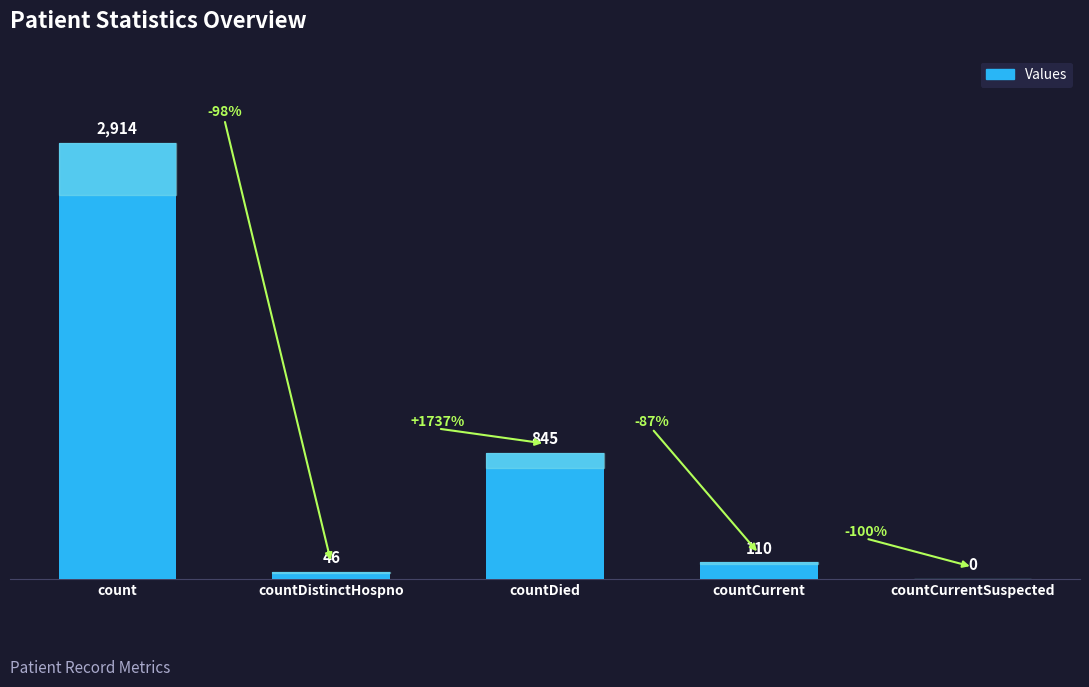

What is the sum of all values?

3915